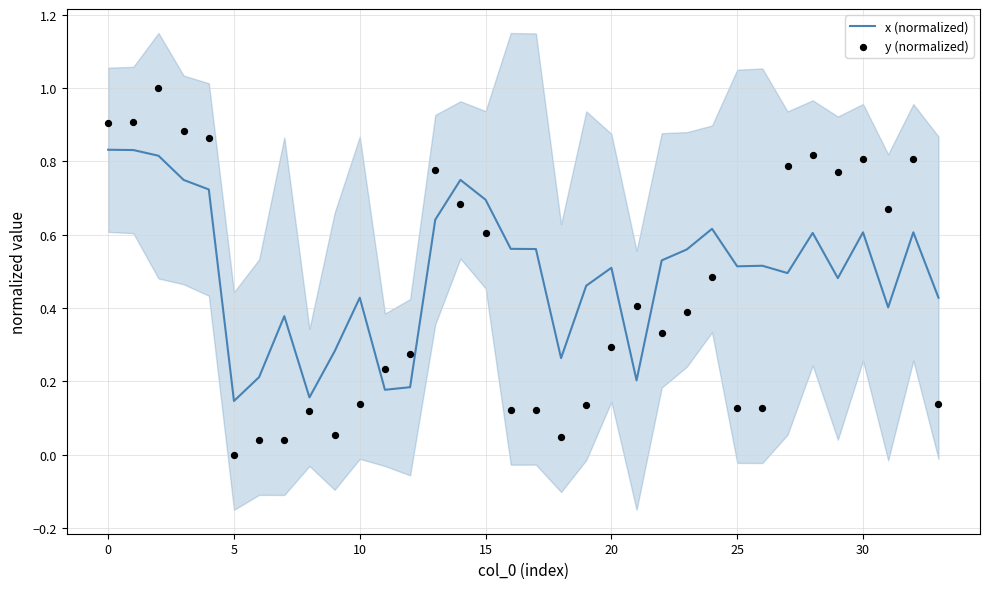

Which series has the largest total across all categories?

x (normalized)